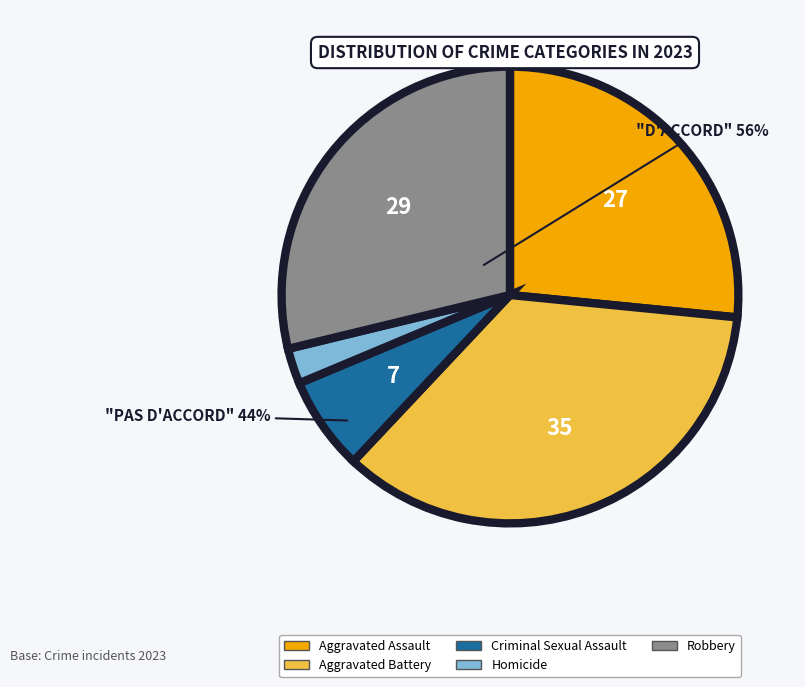

Which has a higher value, Criminal Sexual Assault or Robbery?

Robbery